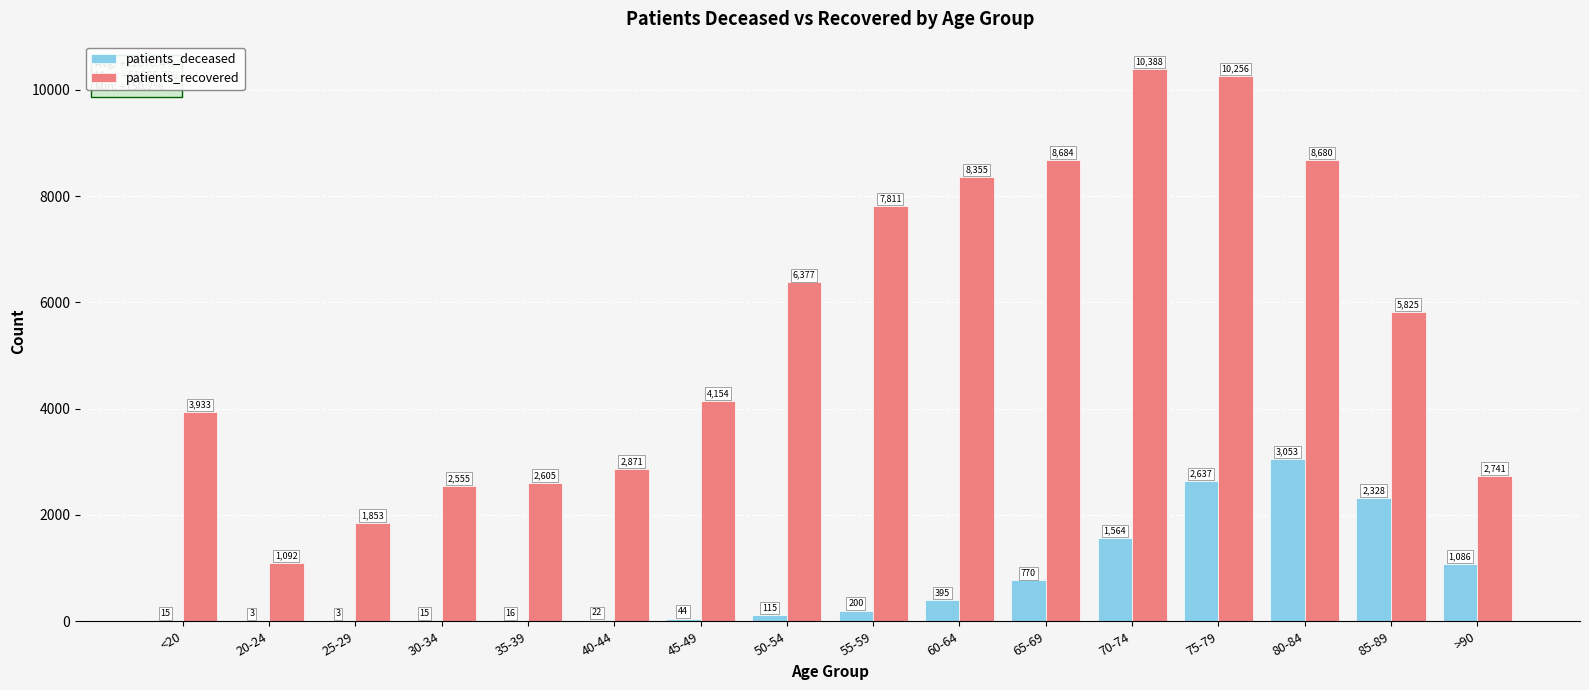

Which series changed the most between 45-49 and 65-69?

patients_recovered